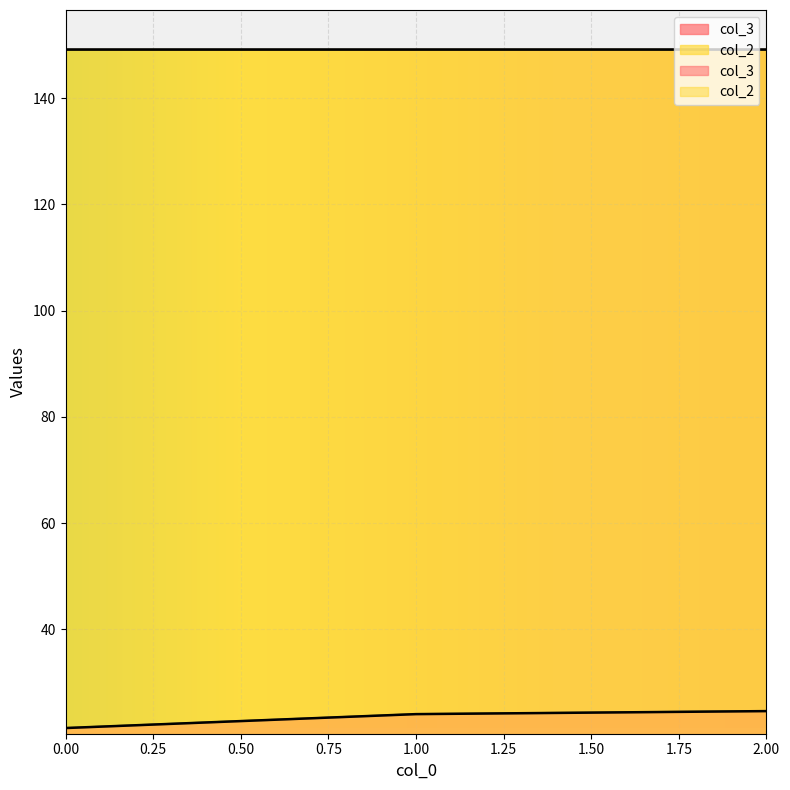

What is the average value of the col_3 series?

23.3